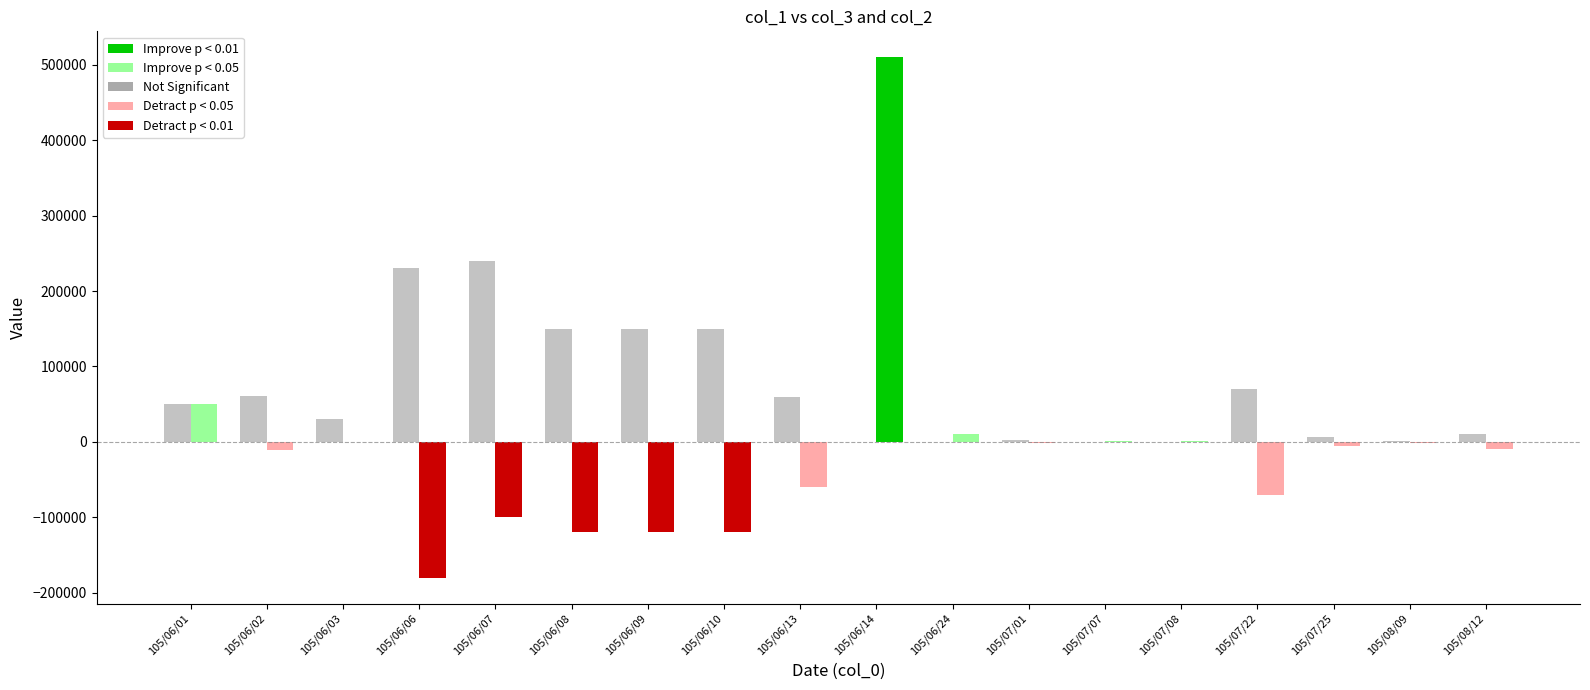

How many groups of bars are there?

18